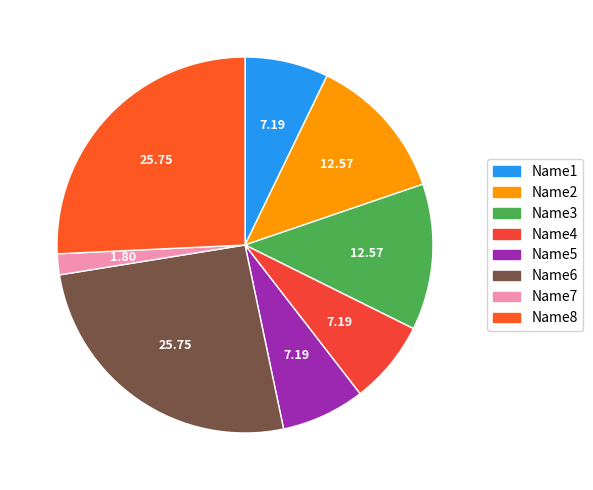

How many slices are in this pie chart?

8